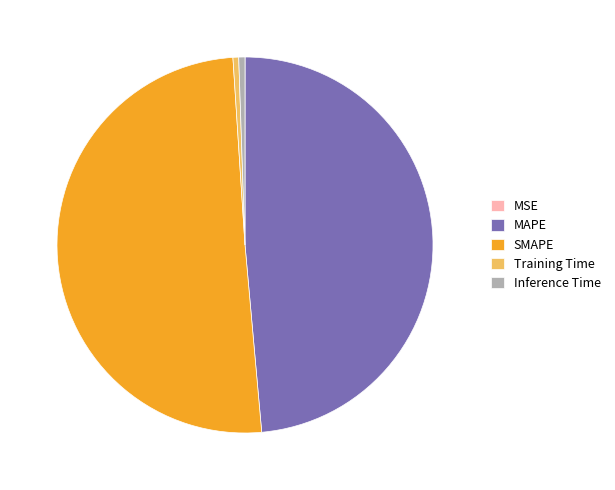

Is SMAPE the majority of the pie?

Yes